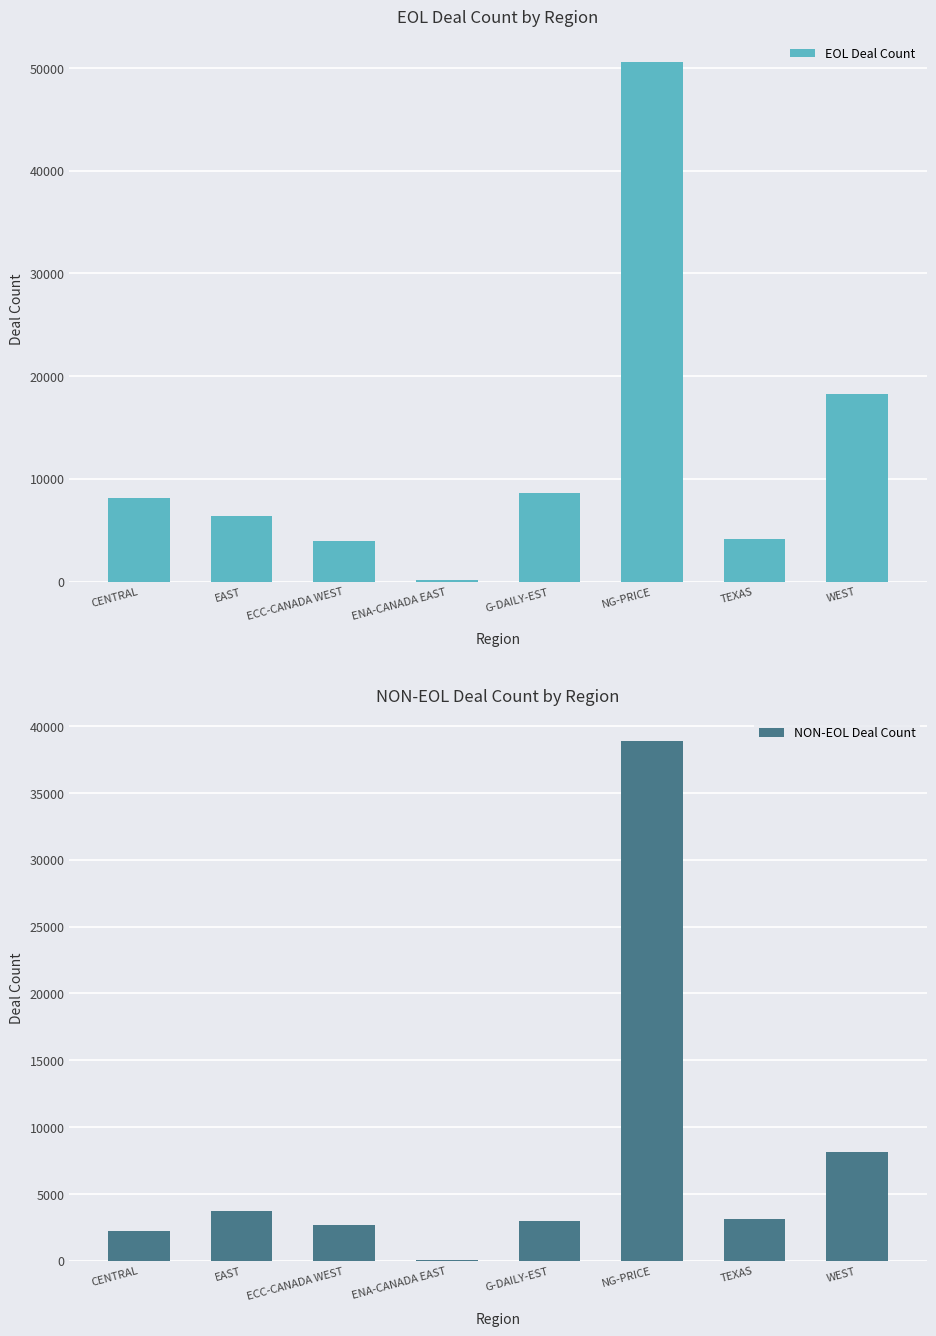

How many bars are there in each group?

2